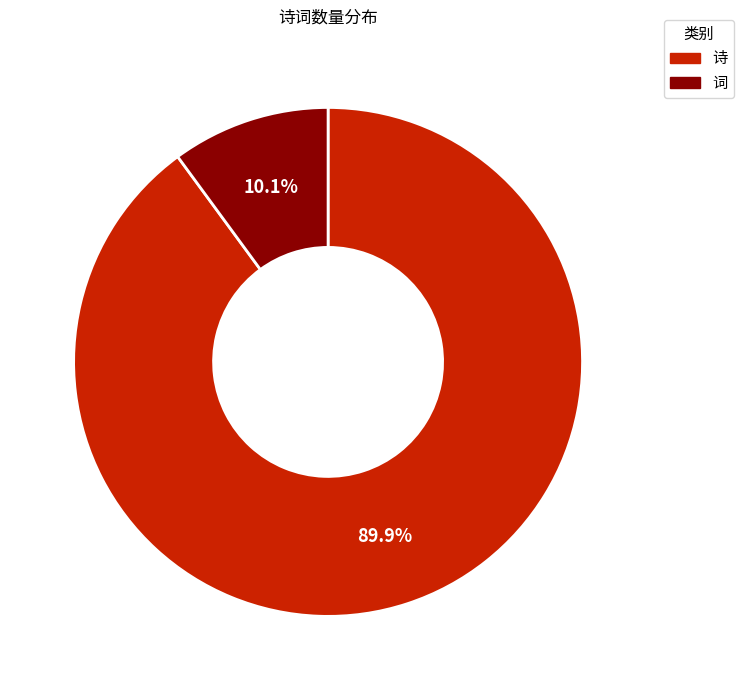

Does any single category account for the majority?

Yes